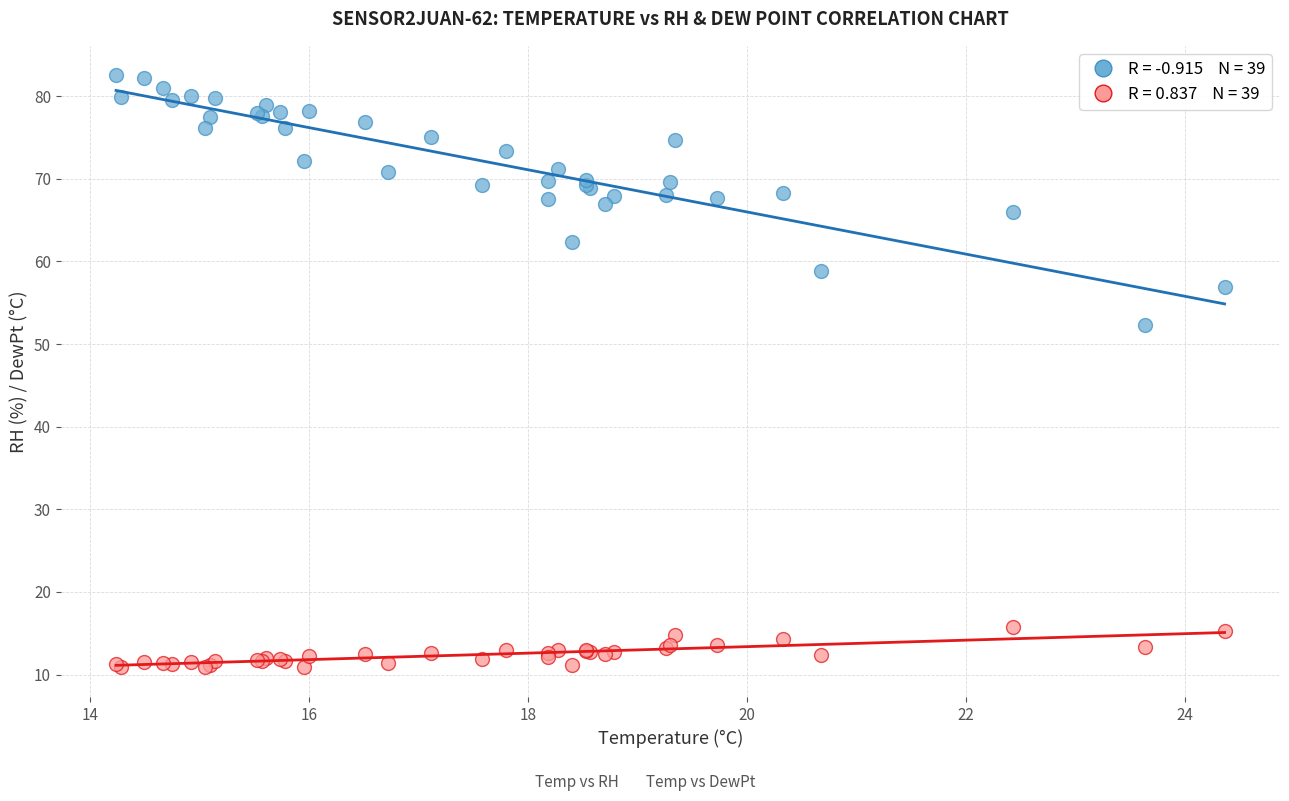

Across all series, what Y value is closest to 46?

52.3